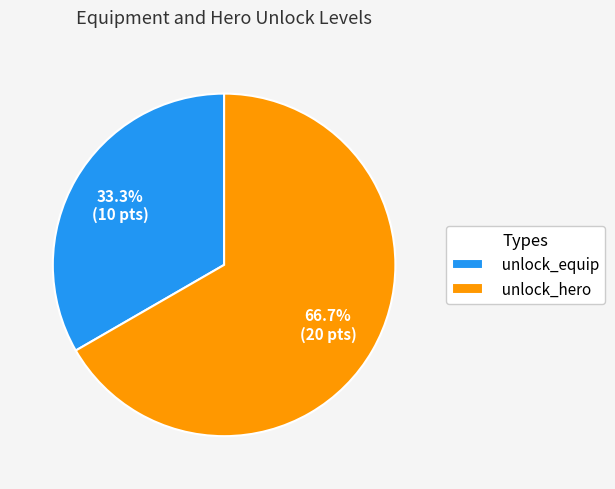

Between unlock_hero and unlock_equip, which is larger?

unlock_hero